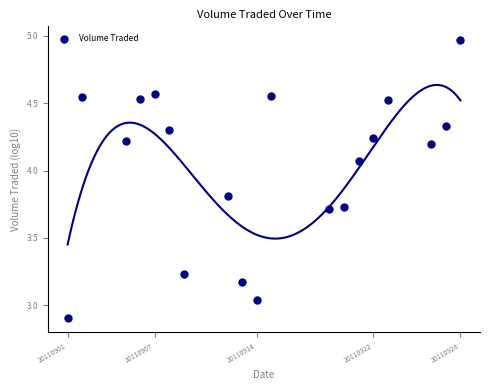

What is the range of X values (max minus min)?

27.0